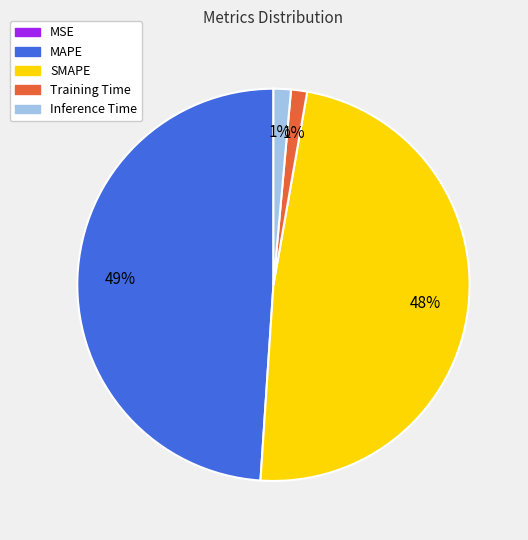

To the nearest percent, what is the average slice percentage?

20%